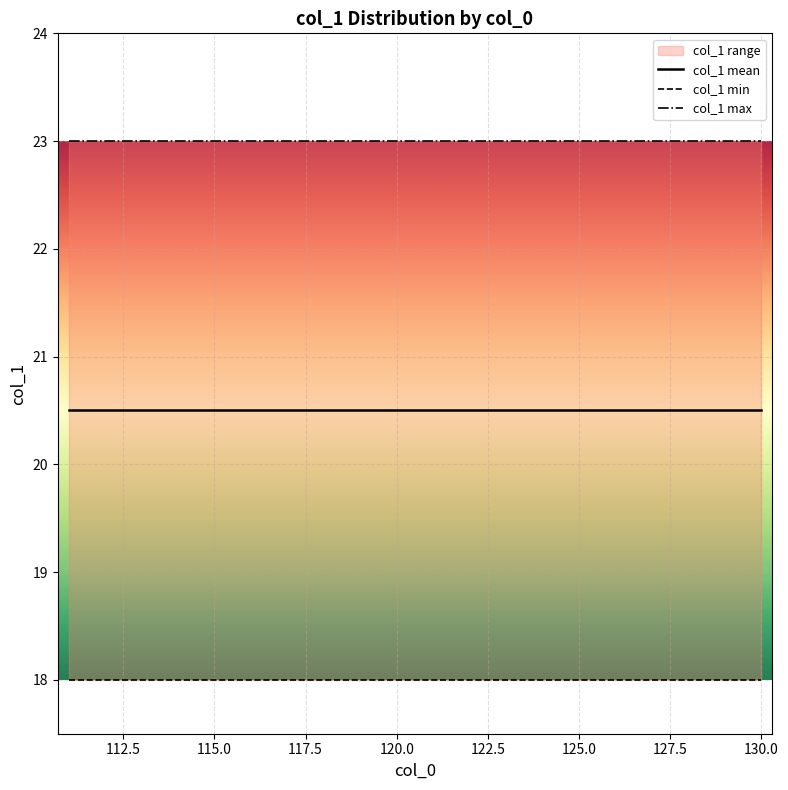

Is this an area chart (filled region under the line)?

No